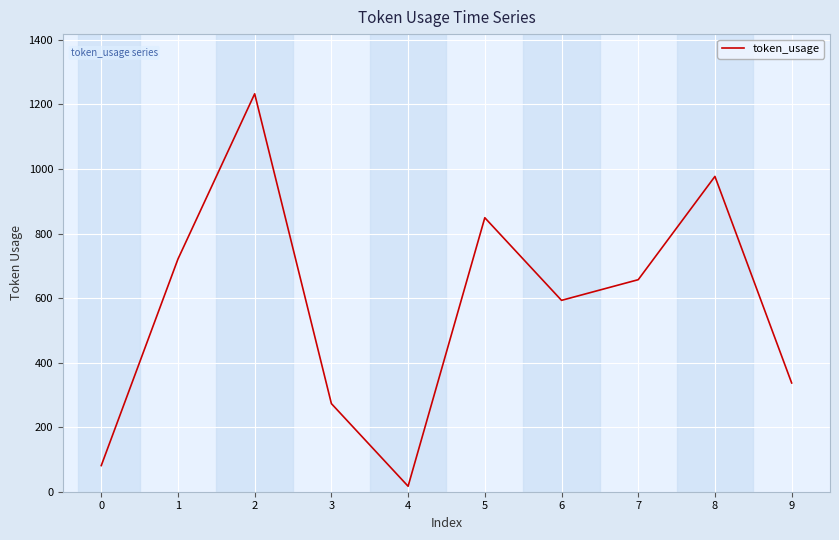

What is the sum of the values at 4 and 9?

354